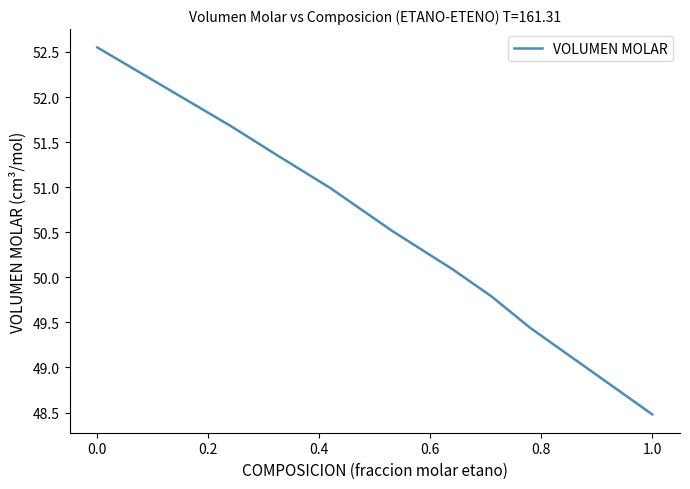

What is the difference between the maximum and minimum values?

4.1